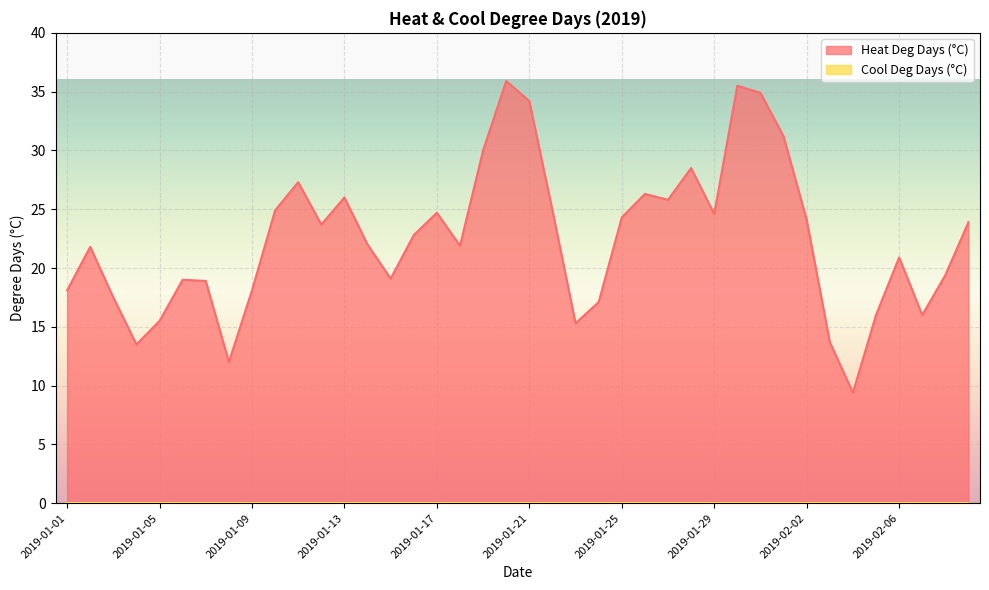

The value at 2019-01-17 is 37.0. True or false?

False